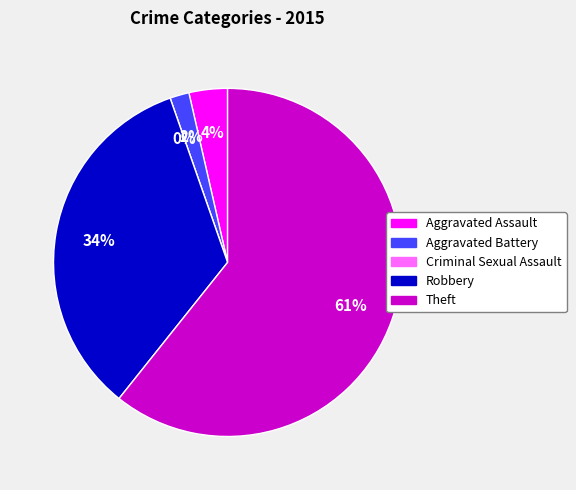

How many slices are in this pie chart?

5